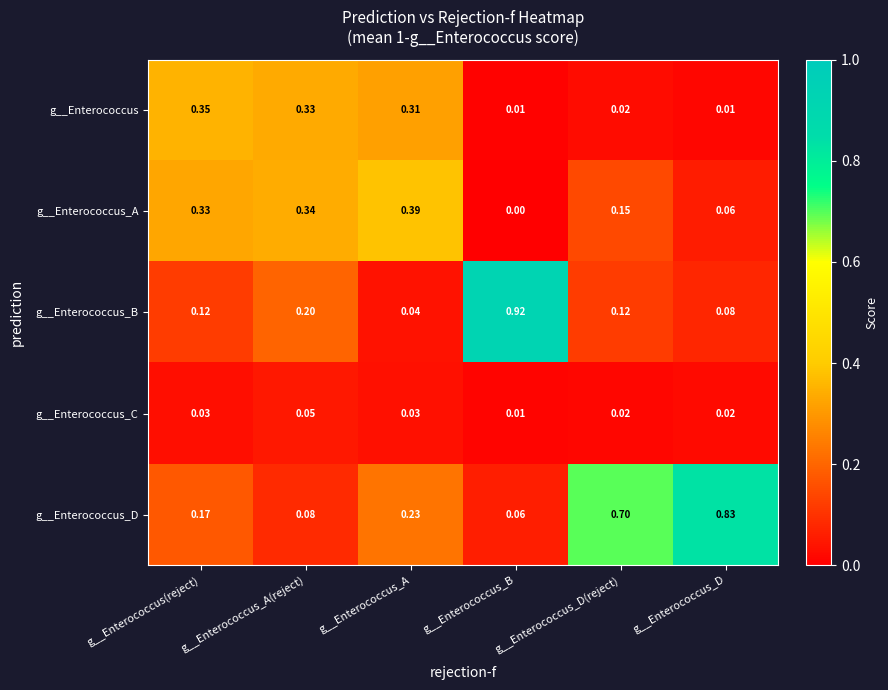

List the series in order of their peak value, highest first.

g__Enterococcus_B, g__Enterococcus_D, g__Enterococcus_A, g__Enterococcus, g__Enterococcus_C